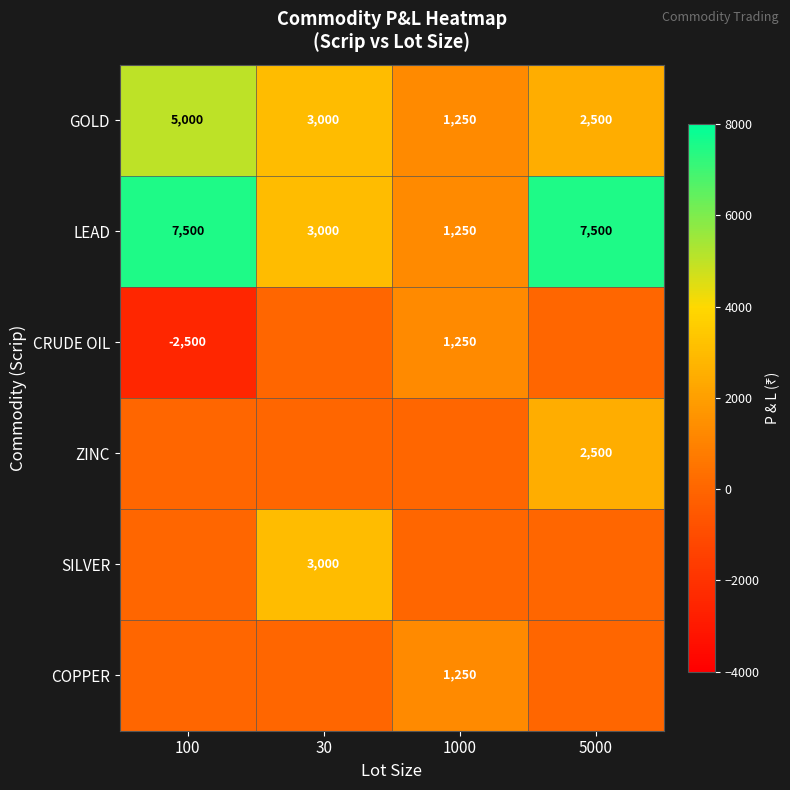

What value does the LEAD series have at 30, to the nearest 50?

3000